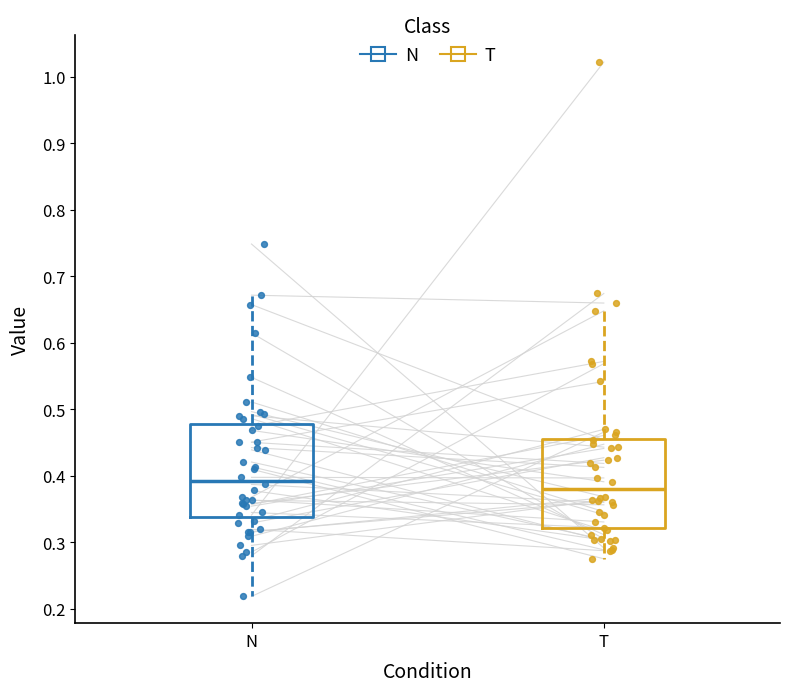

Reading left to right, transcribe this box plot: for each box, give where its median line is, the range the box spans, and where its two whiskers end, as read against the y-axis. The values are not printed on the chart, so give them approximately, as read against the axis.

N: median 0.39, box 0.34 to 0.48, whiskers 0.22 to 0.67
T: median 0.38, box 0.32 to 0.46, whiskers 0.27 to 0.65